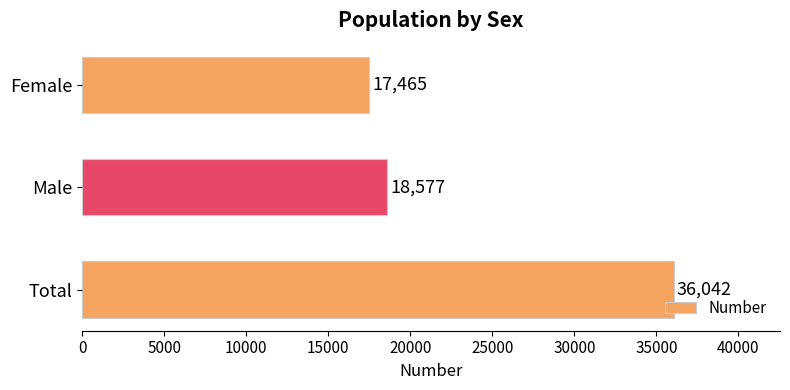

List the labels in order of value, largest first.

Total, Male, Female